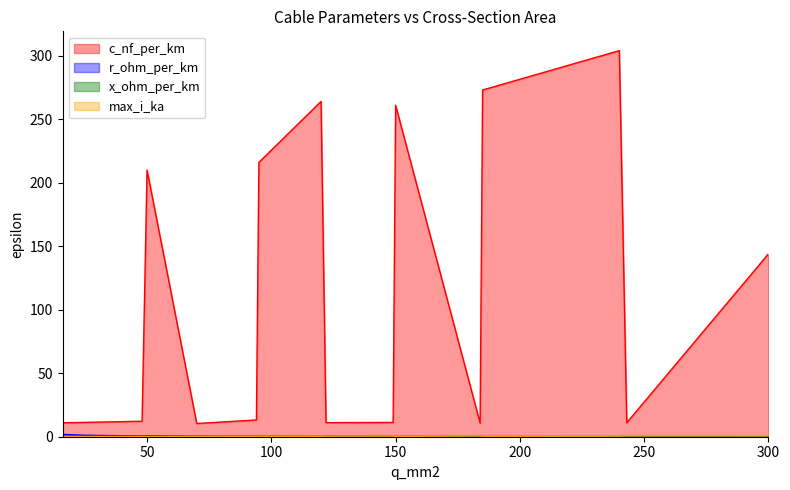

What value does the x_ohm_per_km series have at 300?

0.1